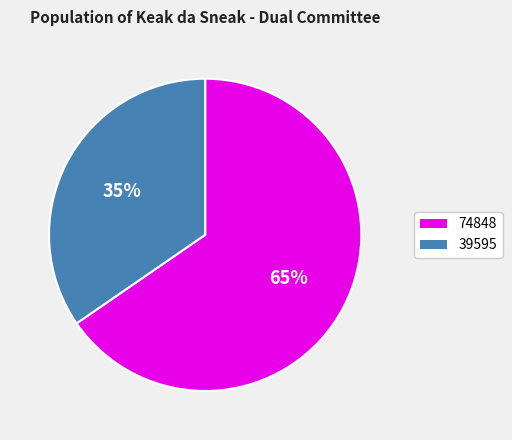

Approximately how many times larger is the value at 39595 compared to 74848?

0.5